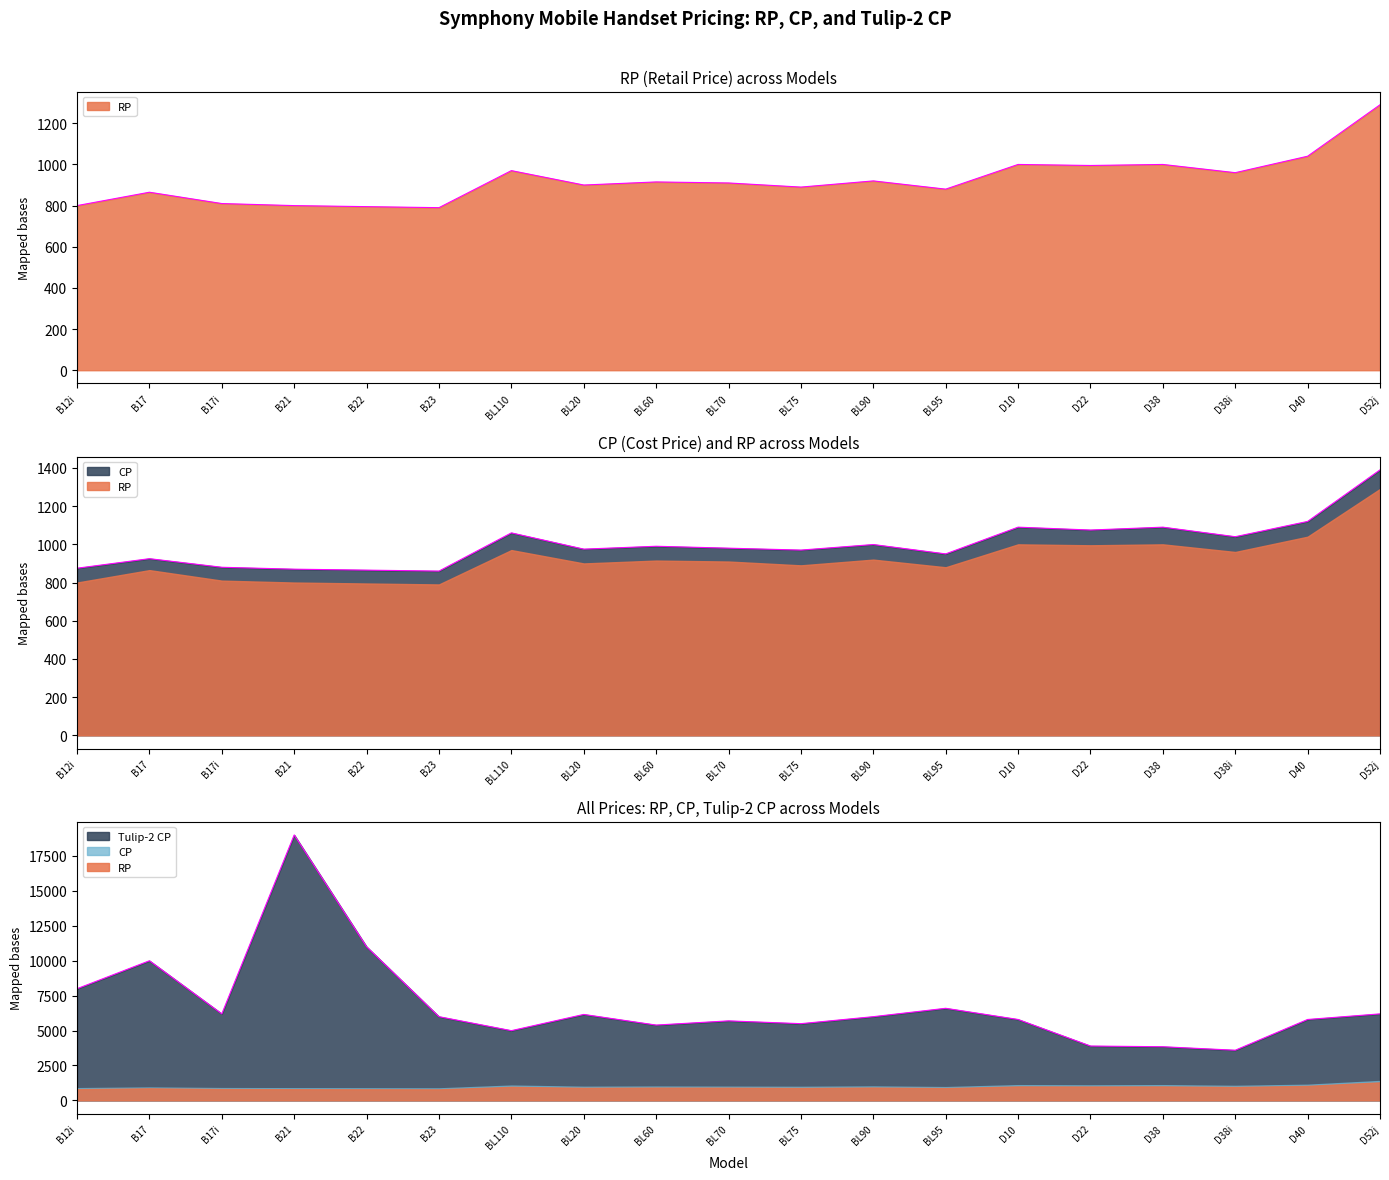

Is the value of RP at BL95 greater than the value of Tulip-2 CP at B23?

No